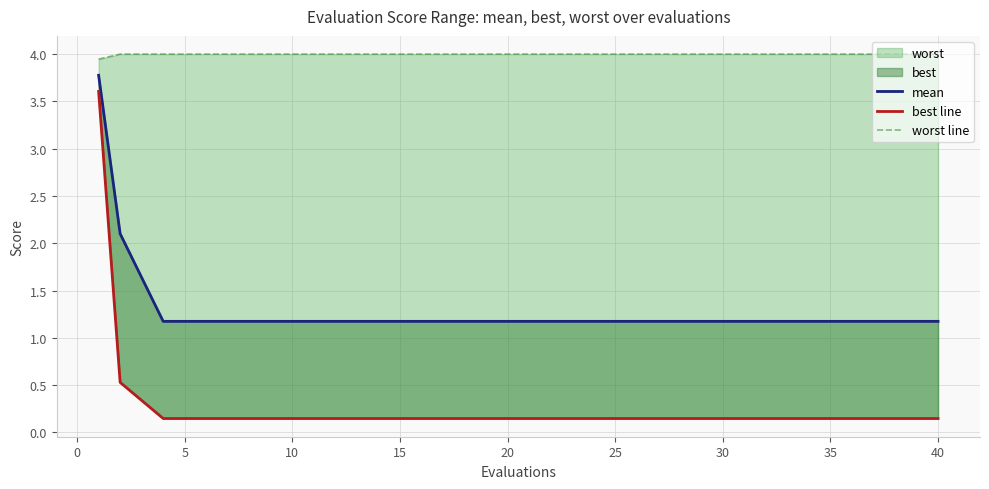

What is the sum of all worst line values?

59.9